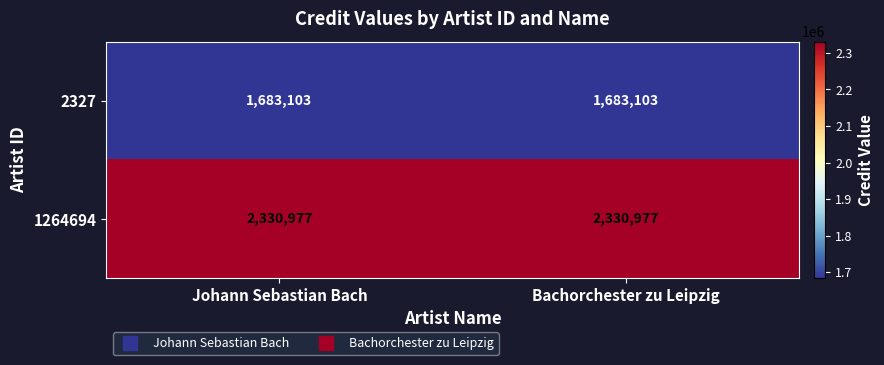

True or false: 1264694 has a value of 2330977 at Johann Sebastian Bach.

True